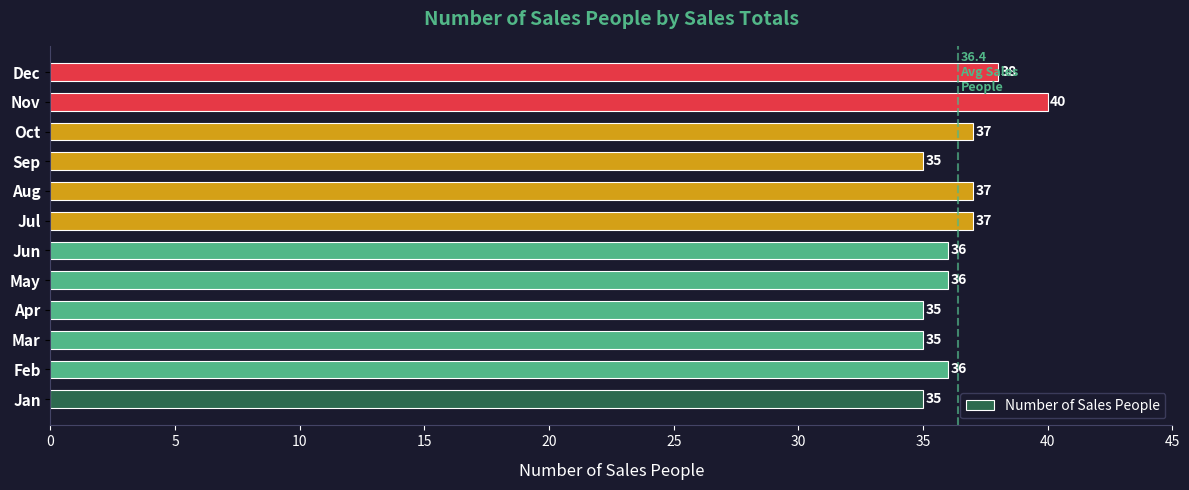

Count the values in the range 35 to 37.

10